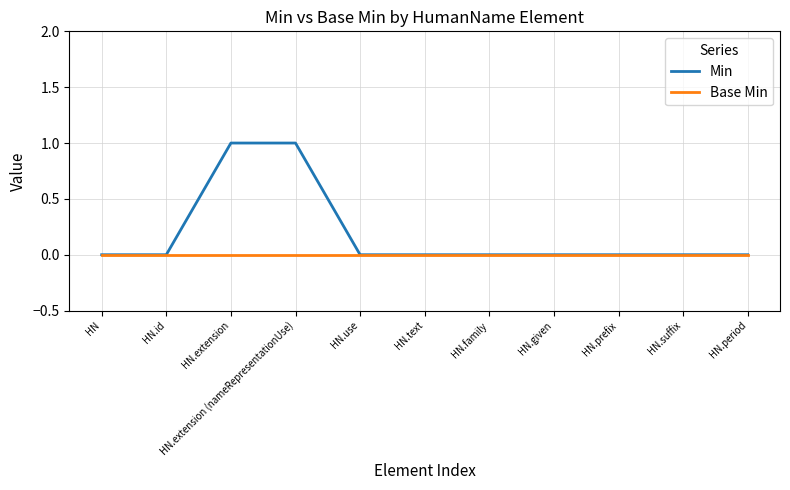

Reading left to right, what are all the values shown in this chart?

Min: HN=0	HN.id=0	HN.extension=1	HN.extension (nameRepresentationUse)=1	HN.use=0	HN.text=0	HN.family=0	HN.given=0	HN.prefix=0	HN.suffix=0	HN.period=0
Base Min: HN=0	HN.id=0	HN.extension=0	HN.extension (nameRepresentationUse)=0	HN.use=0	HN.text=0	HN.family=0	HN.given=0	HN.prefix=0	HN.suffix=0	HN.period=0